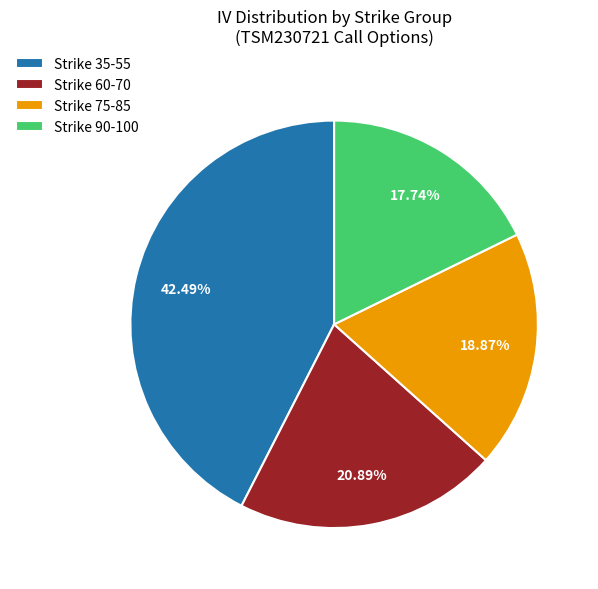

Rank the categories by value from highest to lowest.

Strike 35-55, Strike 60-70, Strike 75-85, Strike 90-100